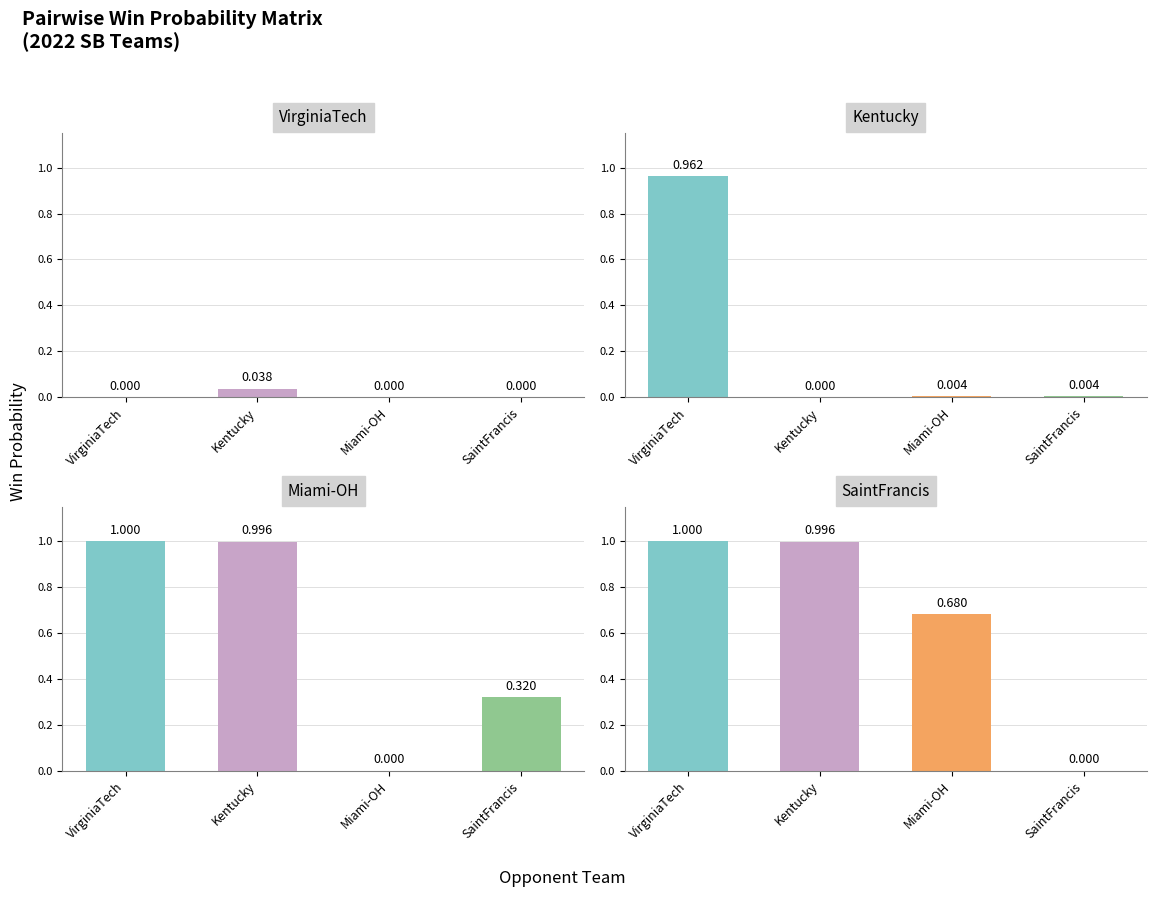

Does the chart contain any negative values?

No